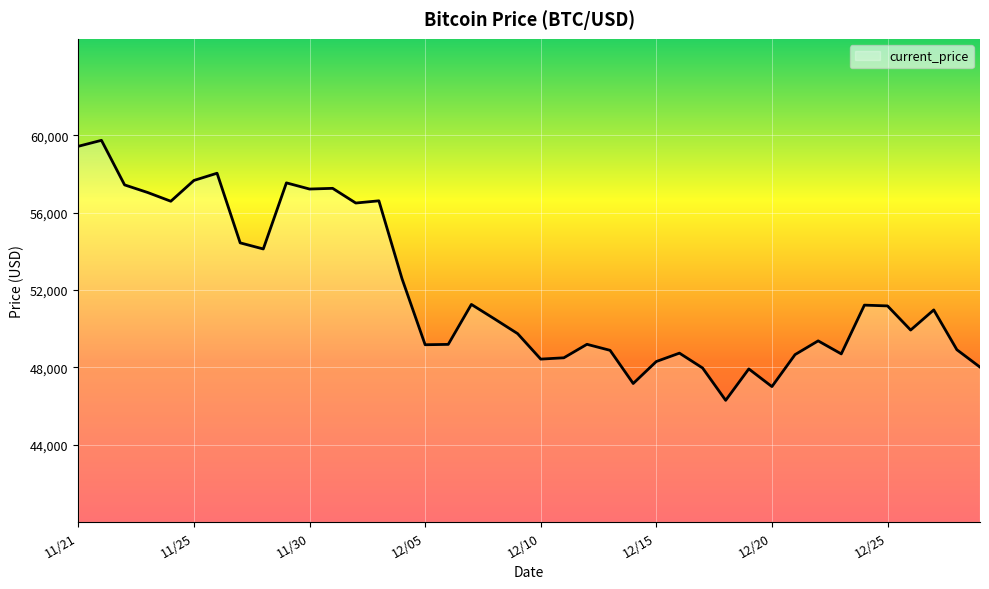

What is the difference between the maximum and minimum values?

13453